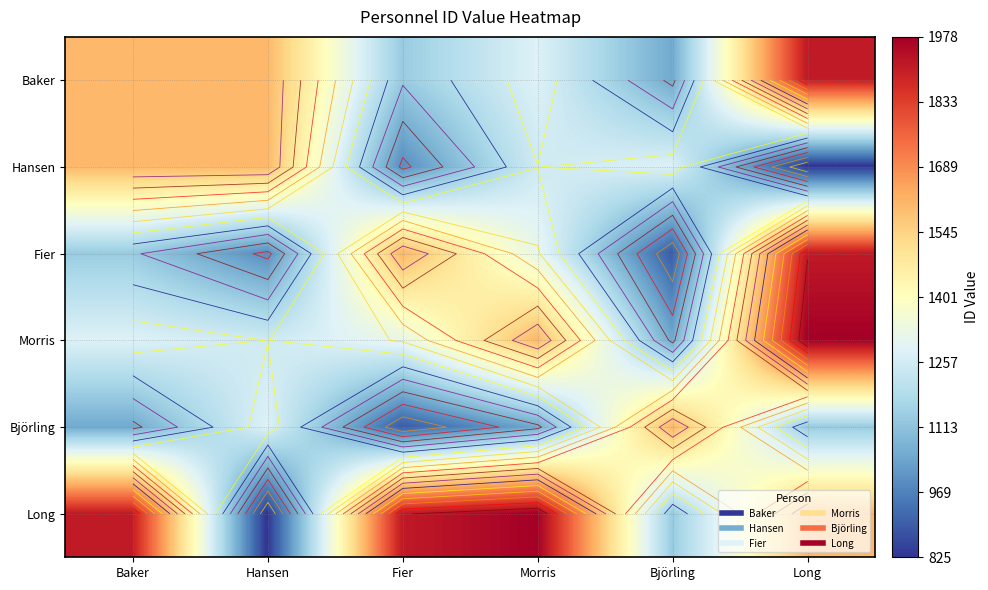

Which has a higher value, Fier or Morris?

Morris